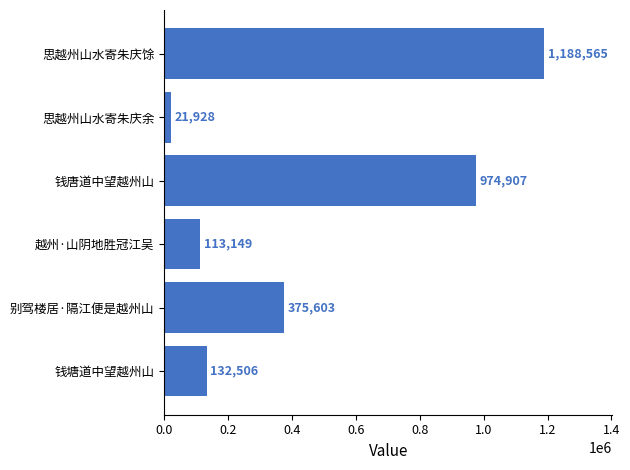

The value at 思越州山水寄朱庆馀 is 1188565. True or false?

True